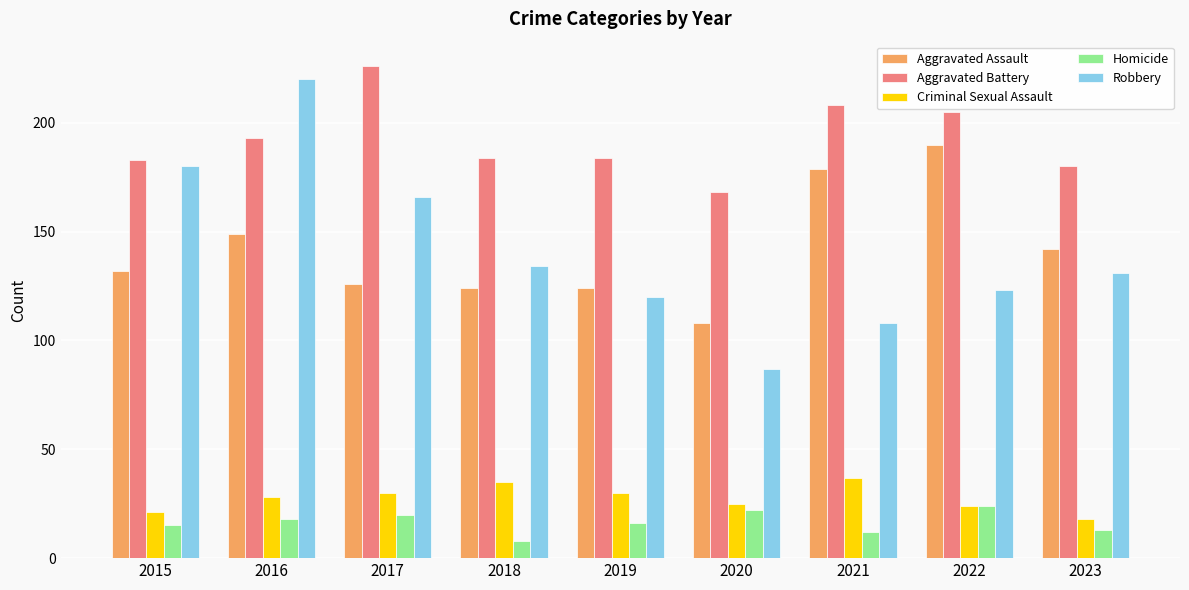

How many categories are shown in the chart?

9